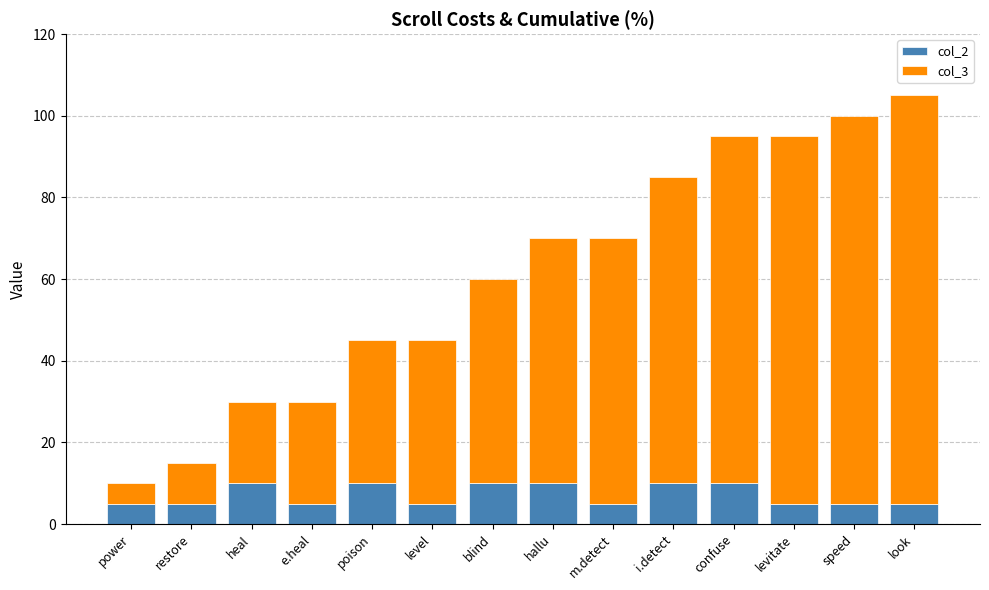

At which category is the sum across all series the highest?

look